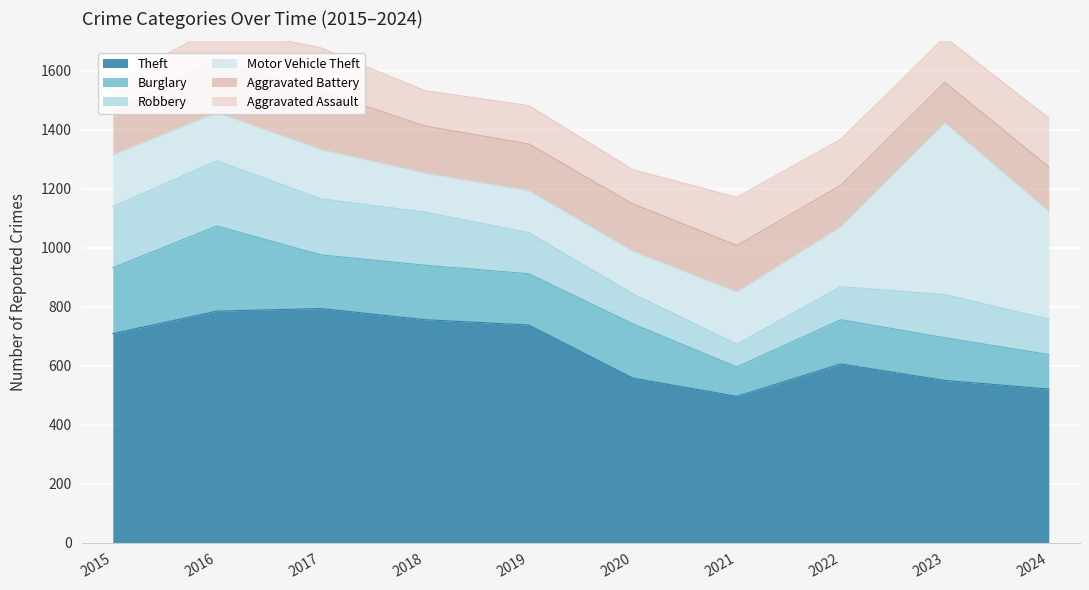

At which category does Burglary reach its first local peak?

2016